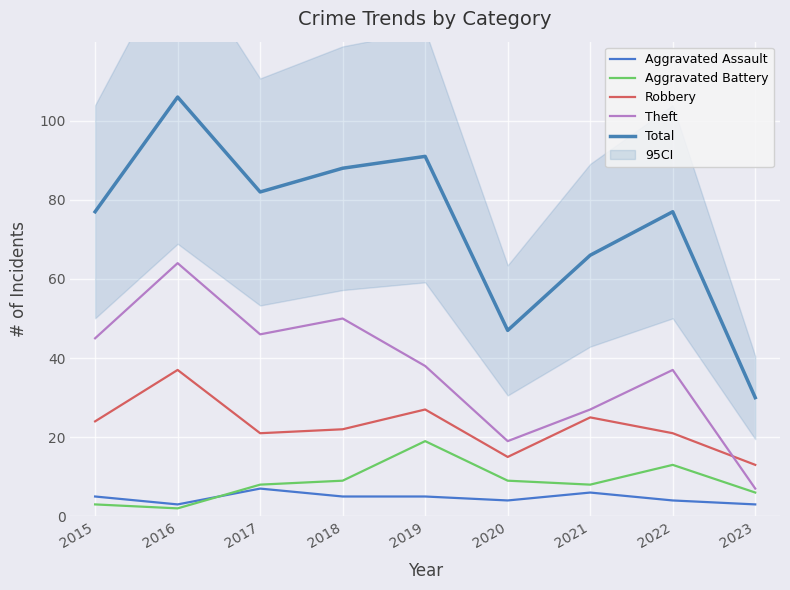

Reading left to right, transcribe all the data shown in this chart.

Aggravated Assault: 5	3	7	5	5	4	6	4	3
Aggravated Battery: 3	2	8	9	19	9	8	13	6
Robbery: 24	37	21	22	27	15	25	21	13
Theft: 45	64	46	50	38	19	27	37	7
Total: 77	106	82	88	91	47	66	77	30